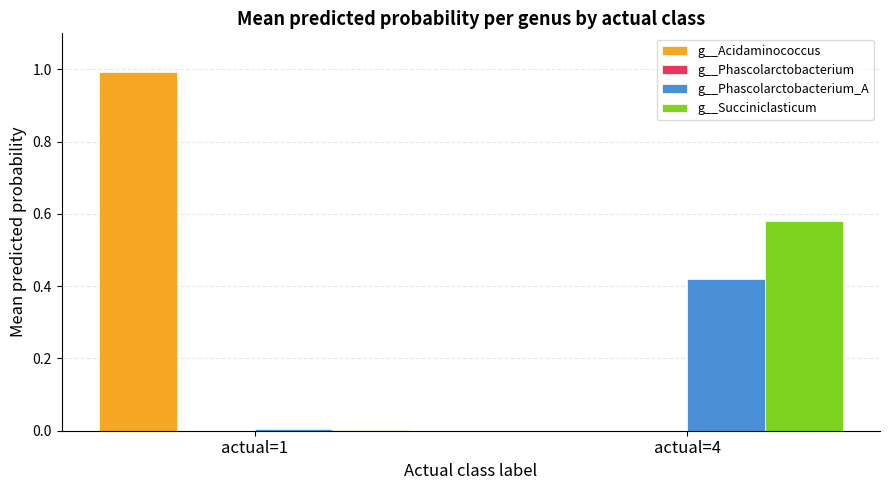

Which series has the largest range (max minus min)?

g__Acidaminococcus